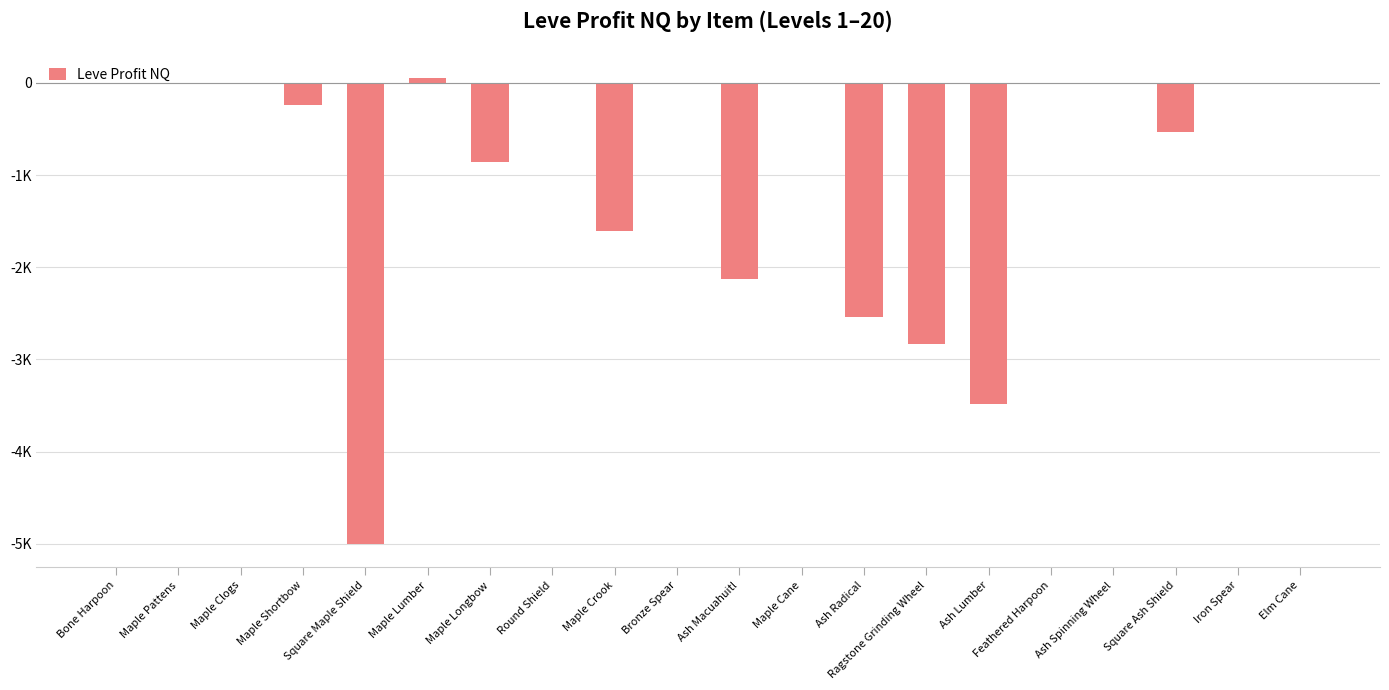

What is the difference between the maximum and minimum values?

5047.9